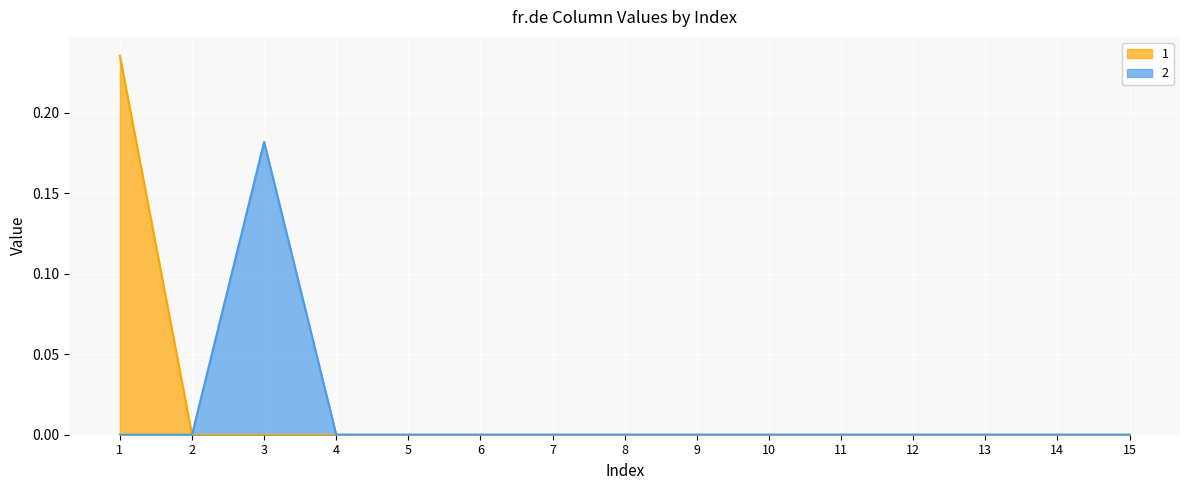

How many categories are shown in the chart?

15